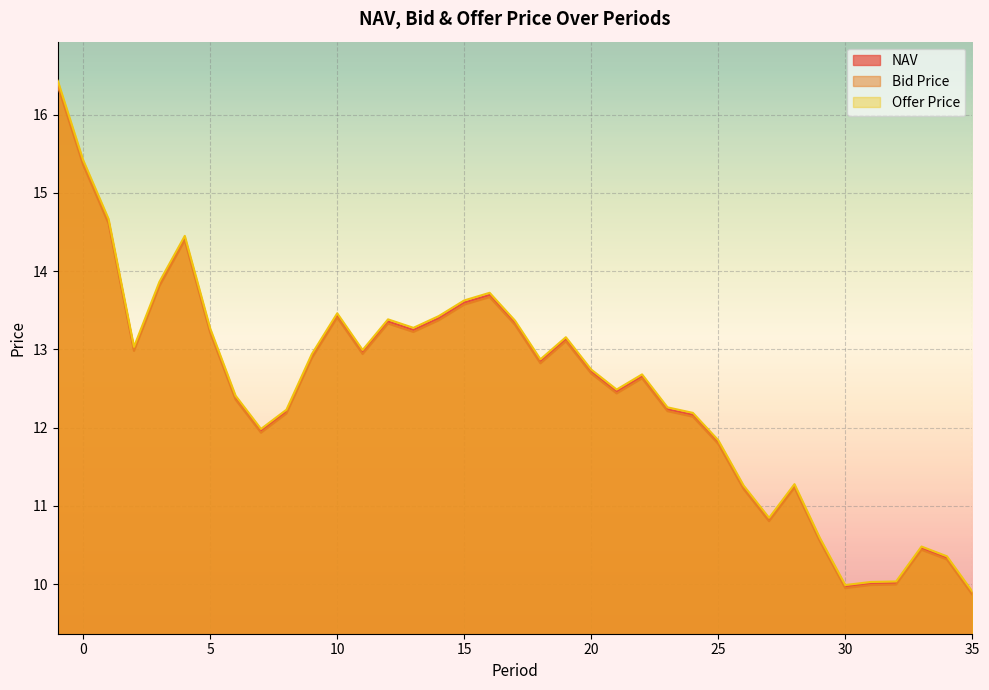

The NAV series shows 10.6 at 29. True or false?

True